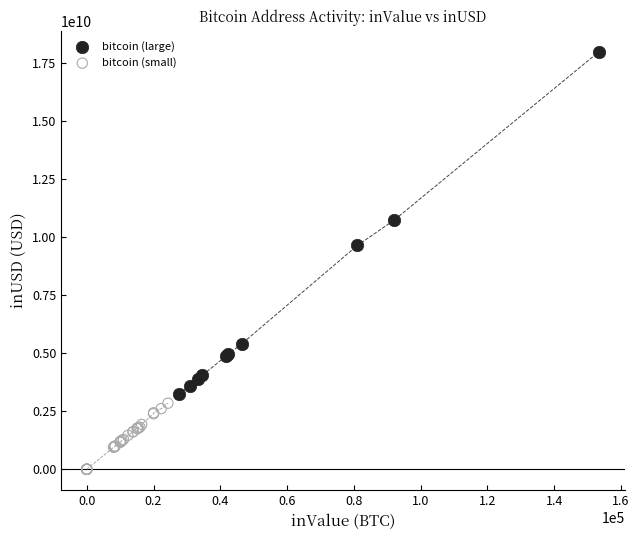

Which series has the widest spread of Y values?

bitcoin (large)